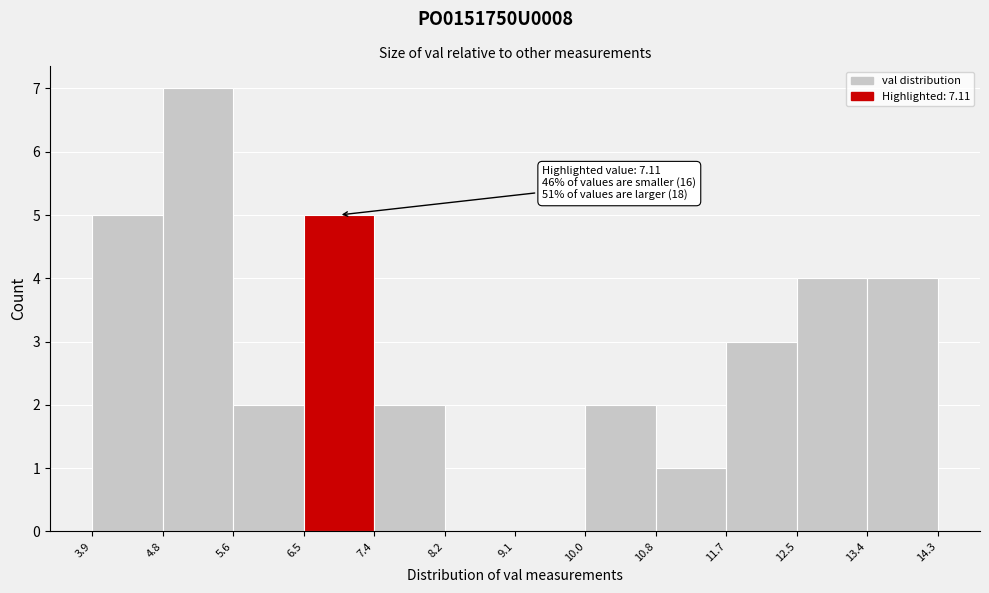

Over which range of the x-axis is the bar tallest?

4.8 to 5.6